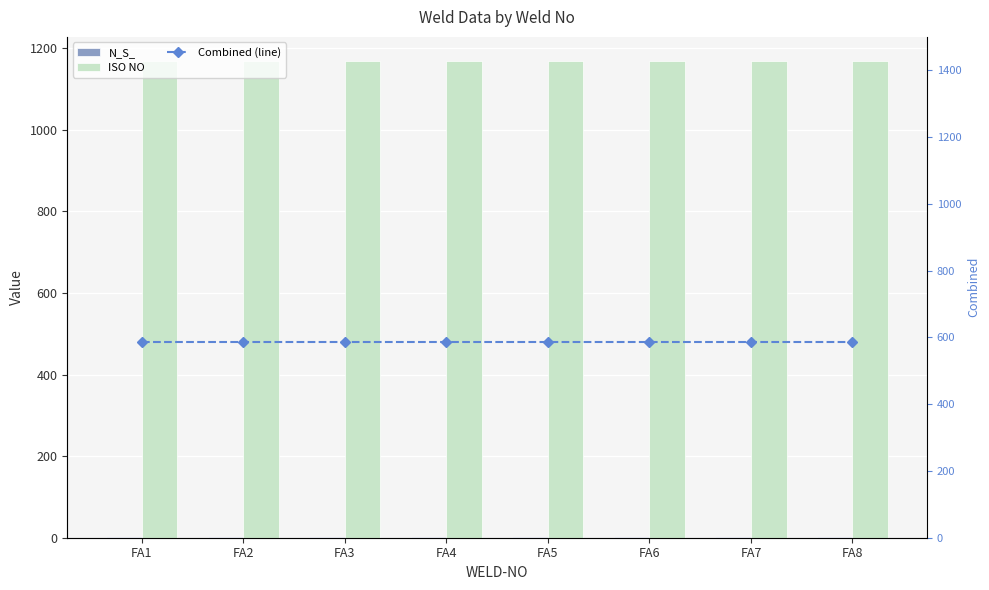

Which series has the largest range (max minus min)?

N_S_